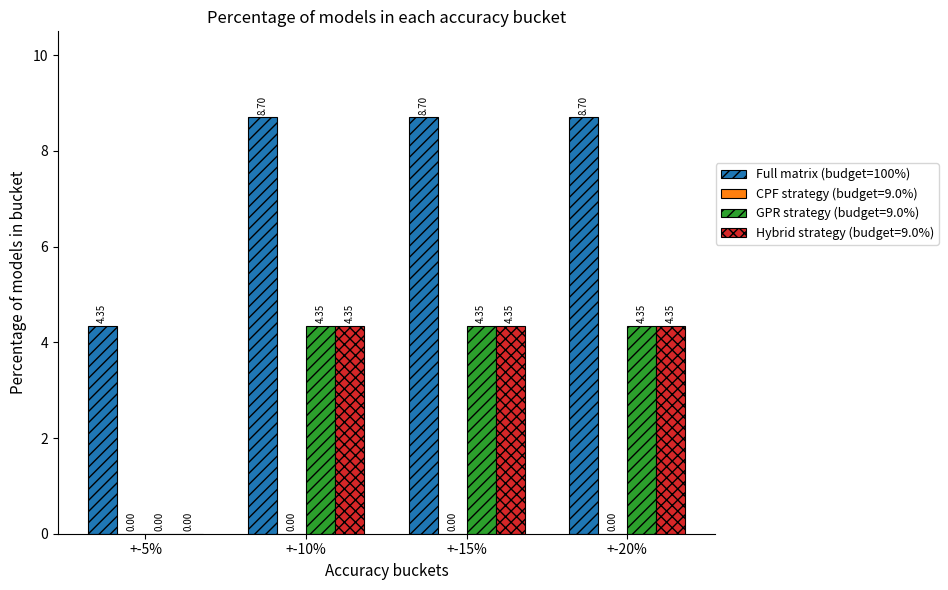

Is the value of Full matrix (budget=100%) at +-15% greater than the value of Hybrid strategy (budget=9.0%) at +-15%?

Yes